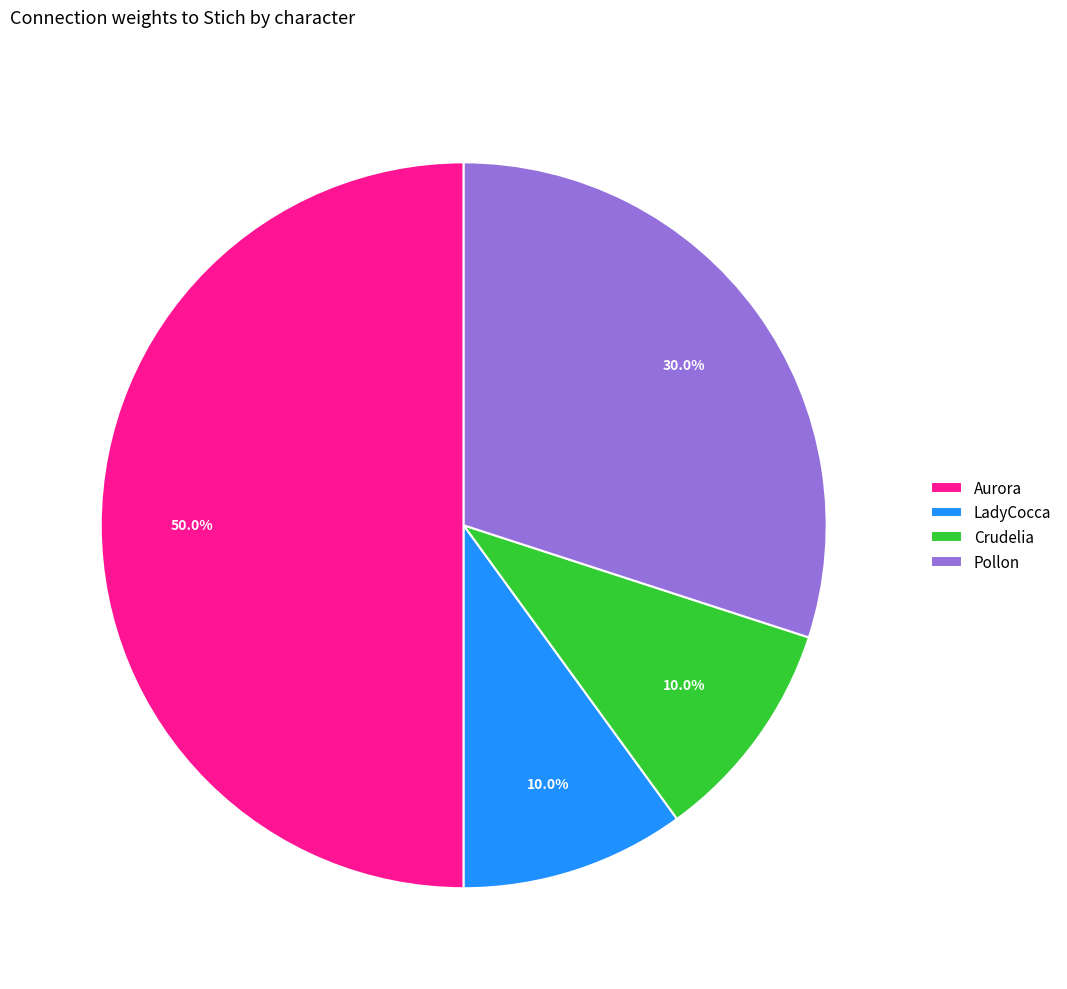

What percentage is the LadyCocca slice, to the nearest percent?

10%